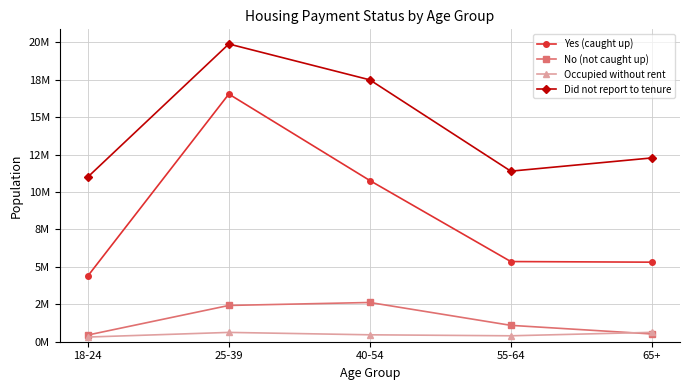

Which label corresponds to the largest value in the chart?

25-39